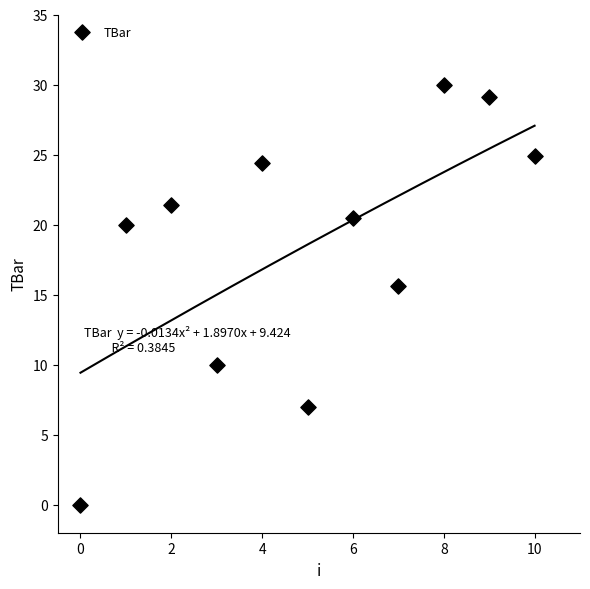

What is the average Y value?

18.4